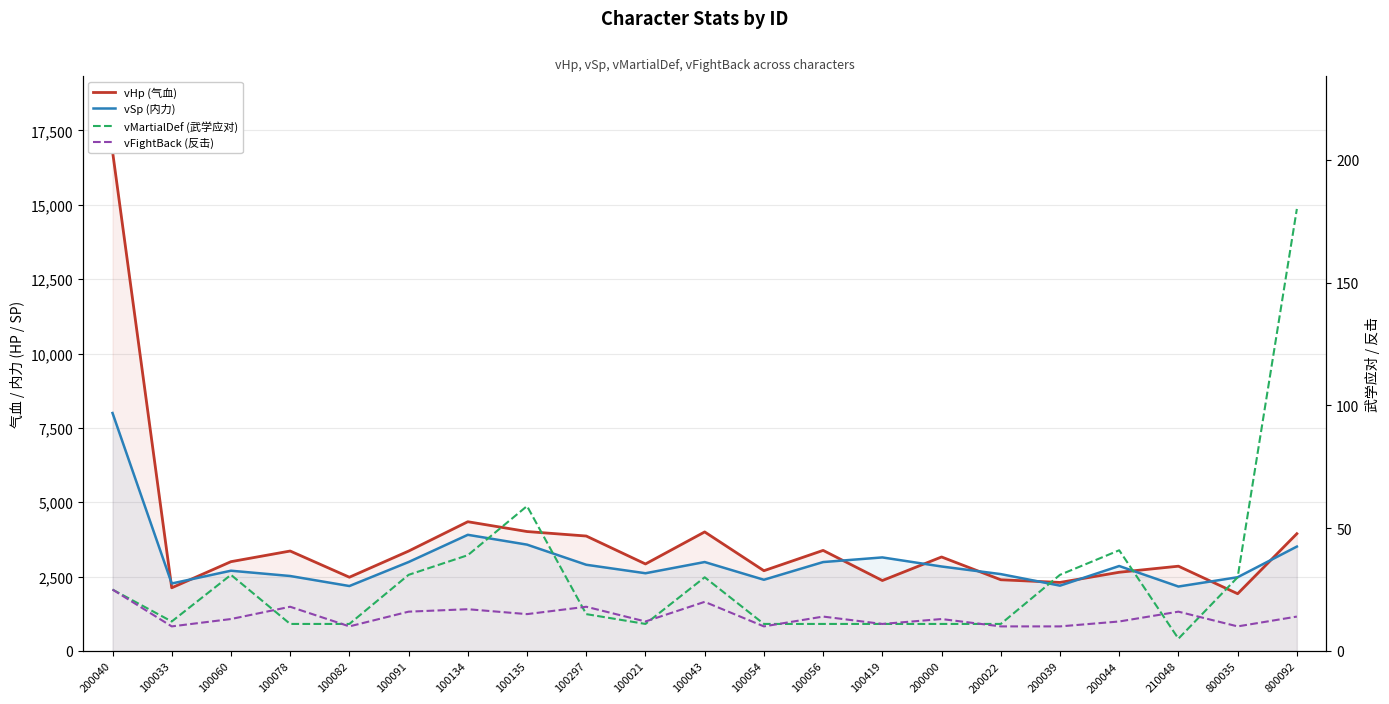

Which category has the lowest value in the vMartialDef (武学应对) series?

210048